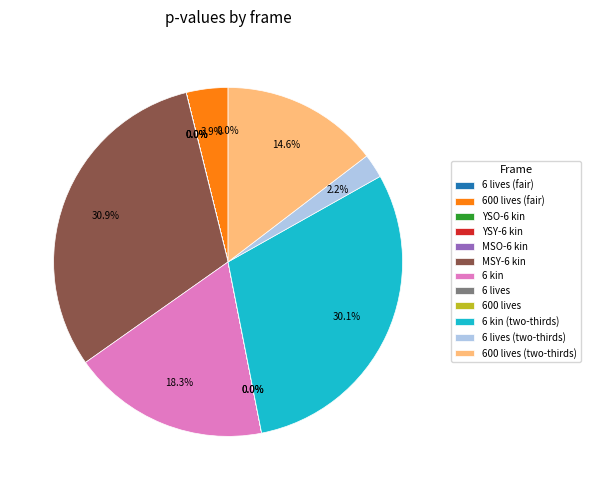

Which slice is the largest?

MSY-6 kin